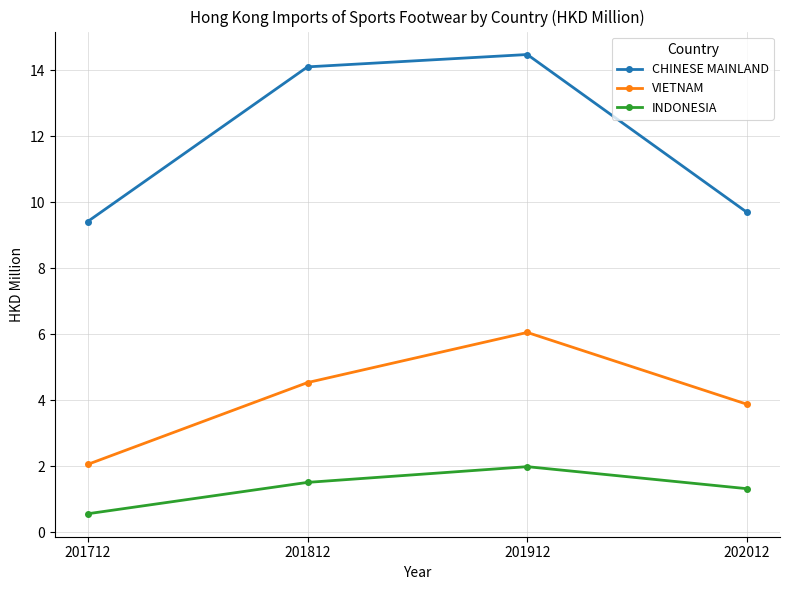

At how many categories does at least one series exceed 7?

4